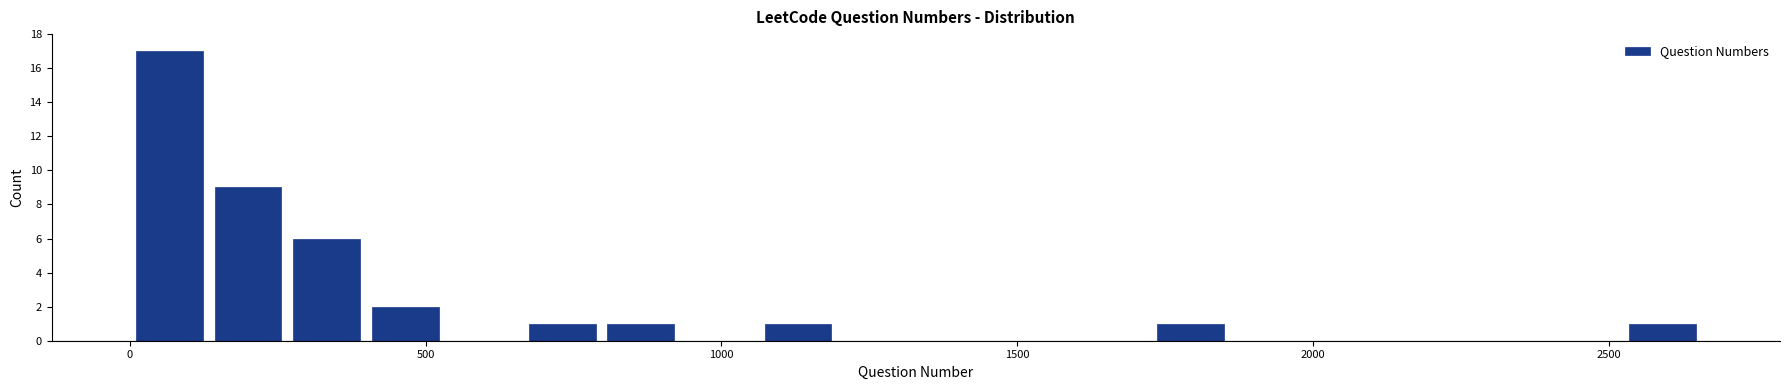

Read against the x-axis, roughly where is the centre of the tallest bar?

50